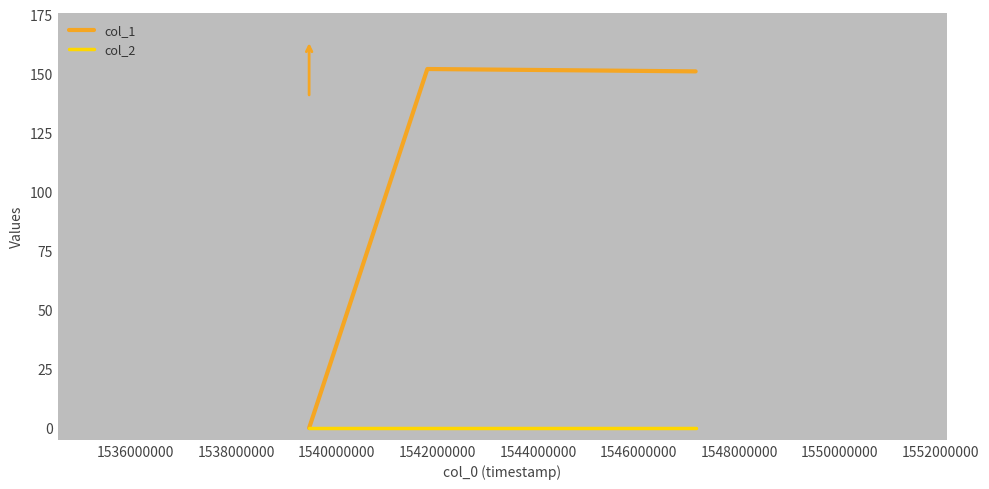

What are all the series names shown in the legend?

col_1, col_2